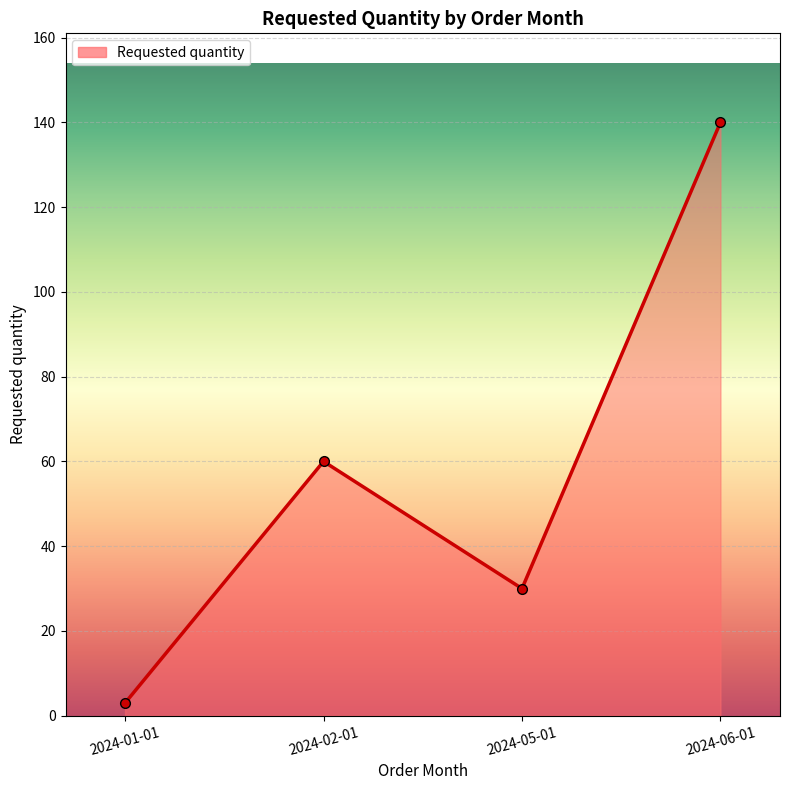

What is the label of the 2nd point from the right?

2024-05-01